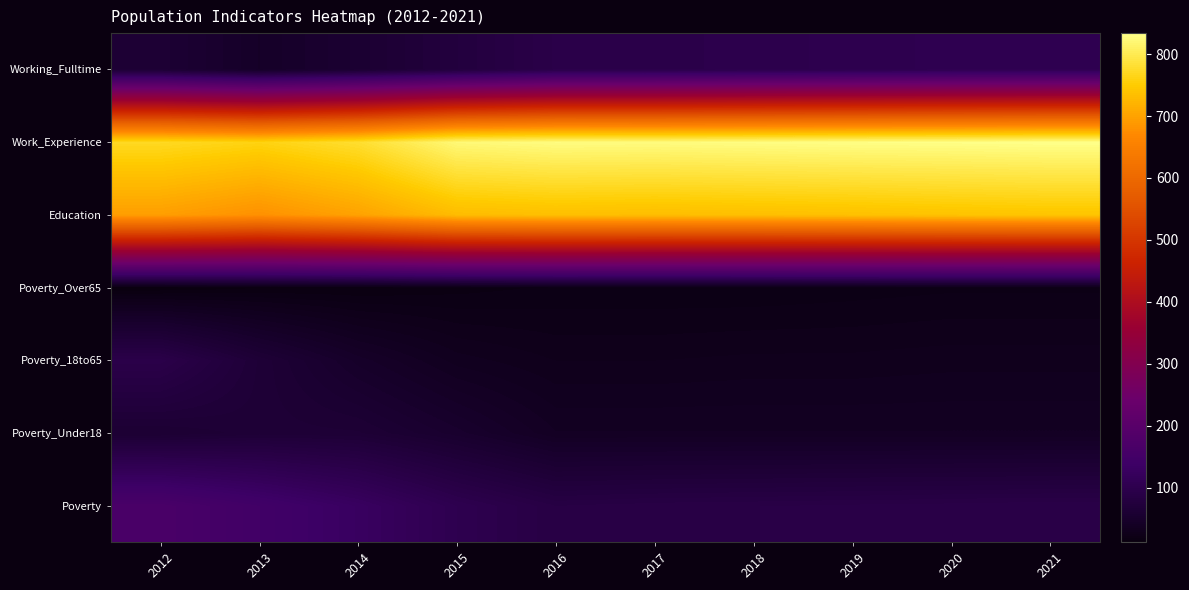

Which has a higher value, 2016 or 2015?

2015